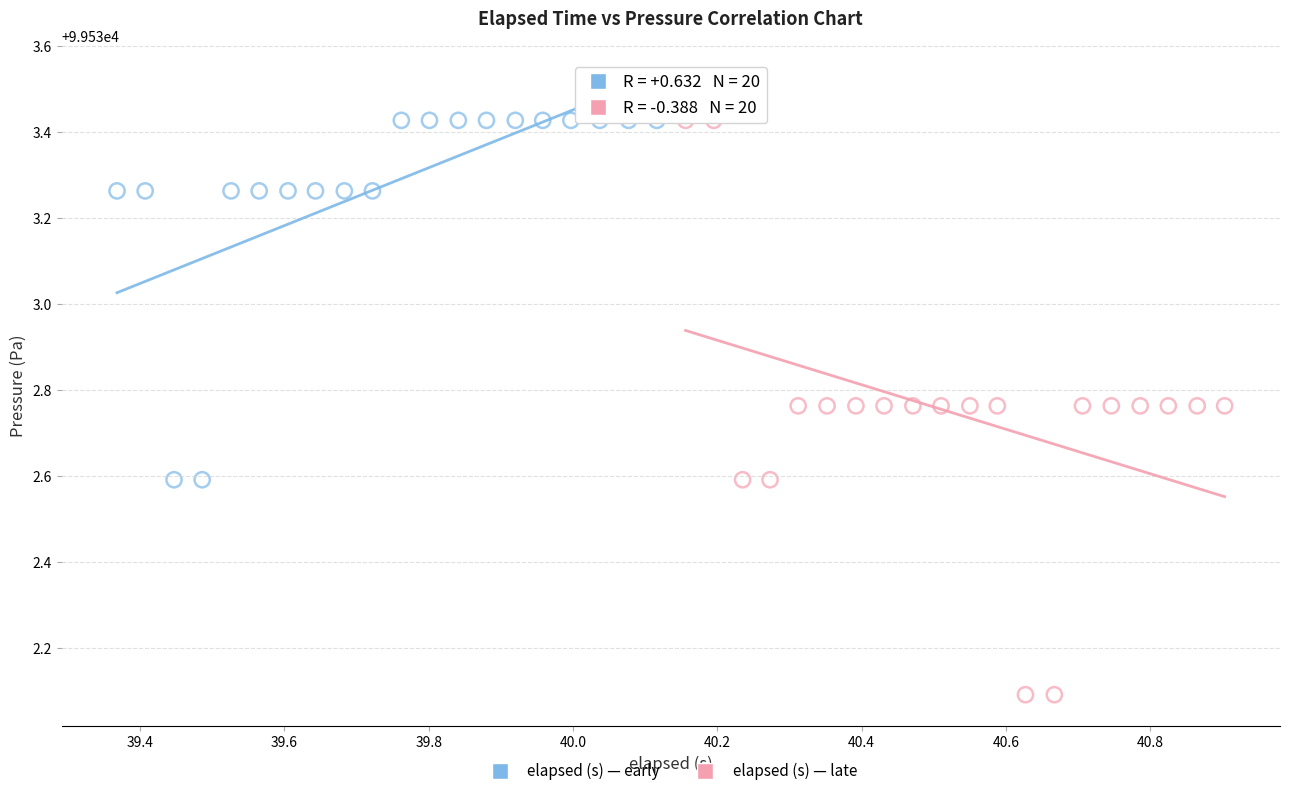

Which series contains the lowest Y value?

elapsed (s) — late